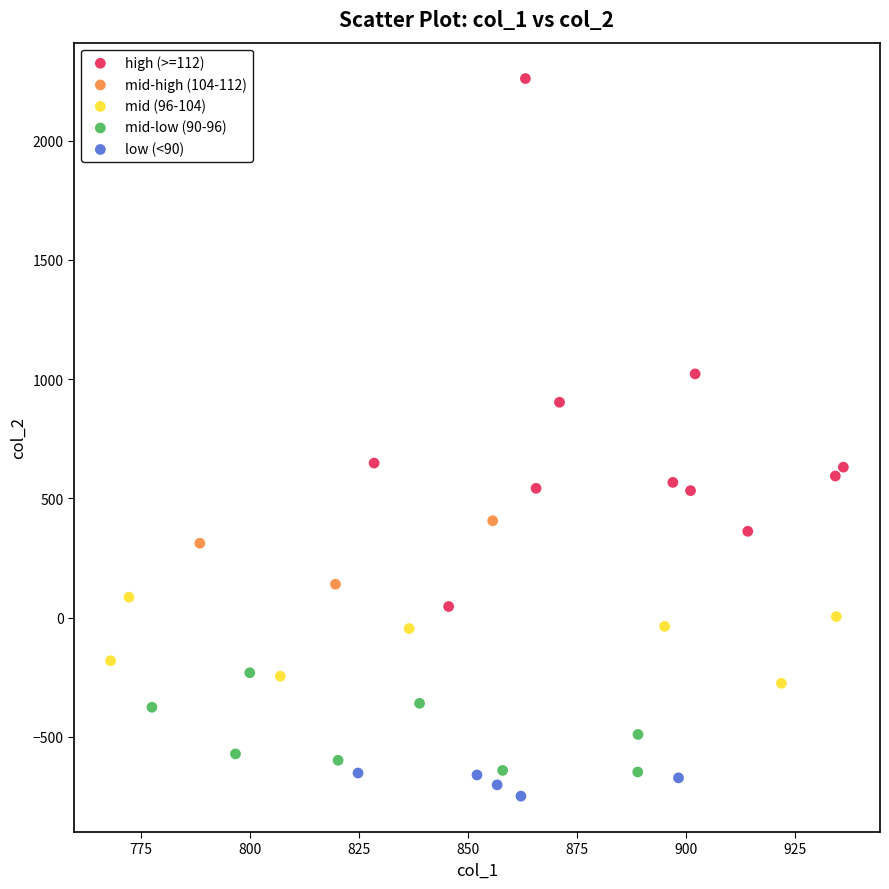

Which series reaches the maximum Y coordinate?

high (>=112)